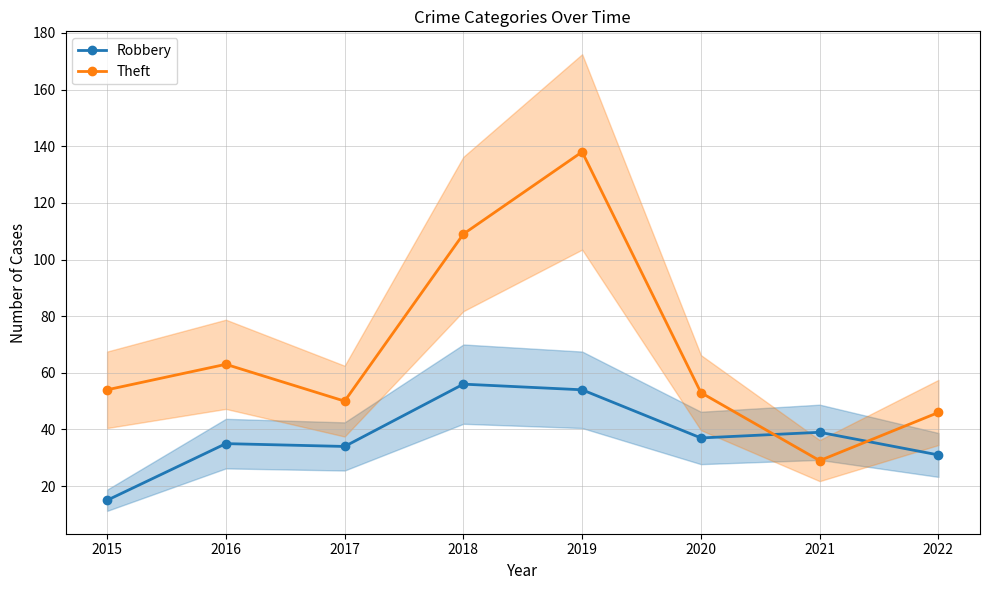

Rank the series at 2019 from highest to lowest value.

Theft, Robbery